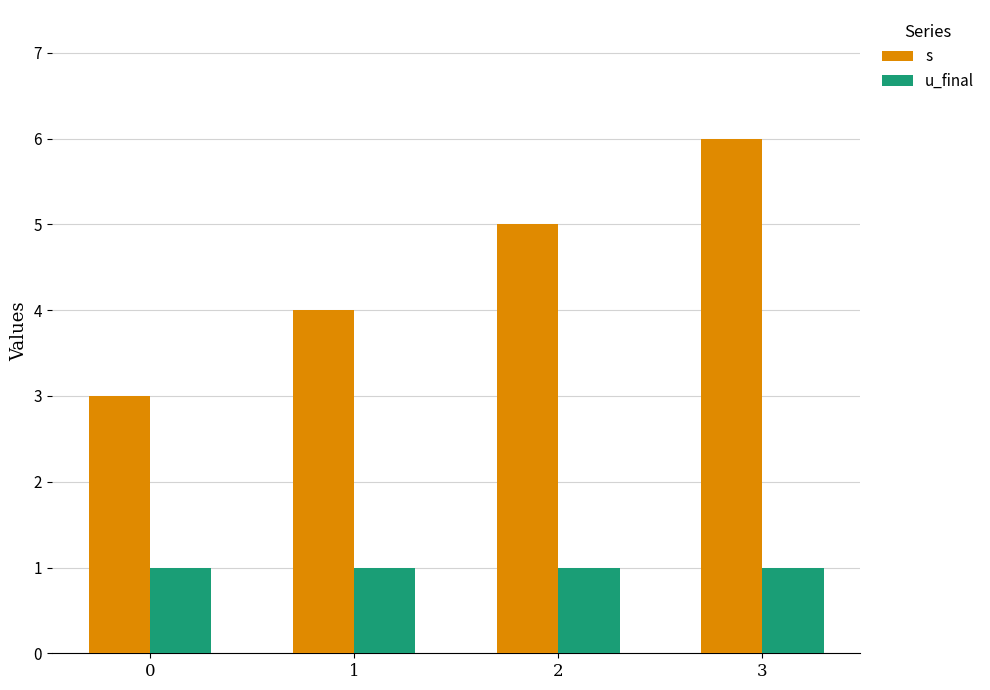

The s series shows 1 at 2. True or false?

False